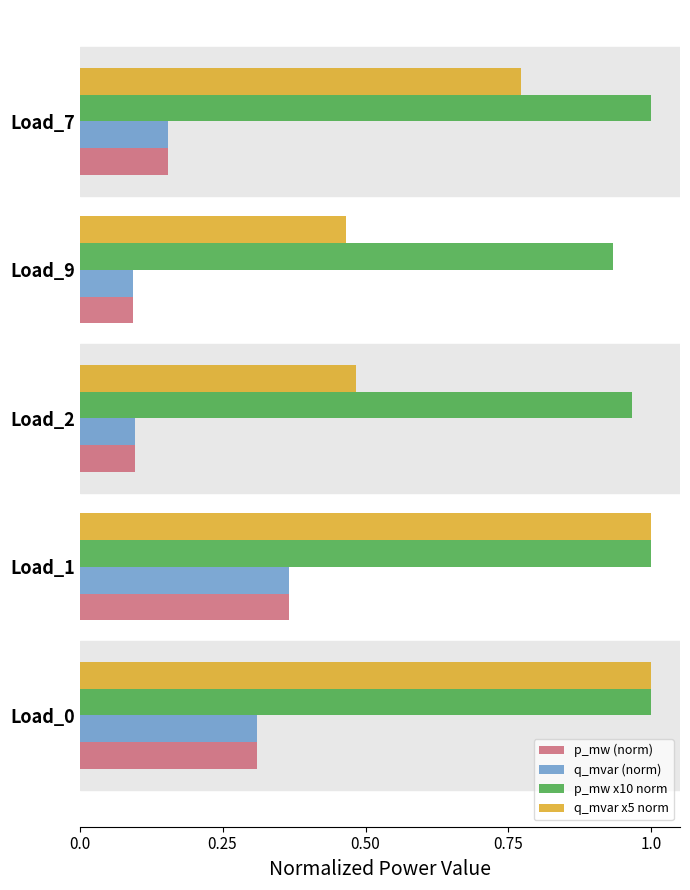

The value of p_mw (norm) at Load_9 is 0.1. True or false?

True